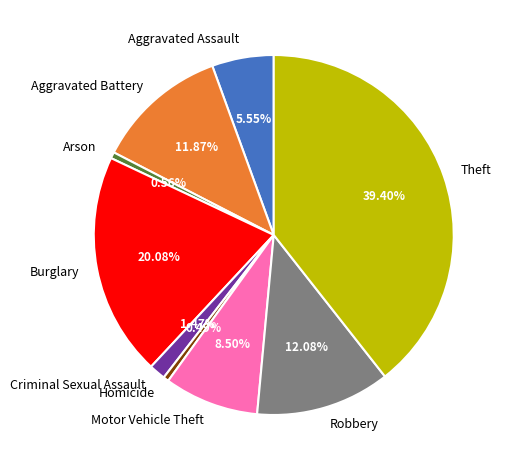

True or false: Homicide accounts for 0% of the total.

True